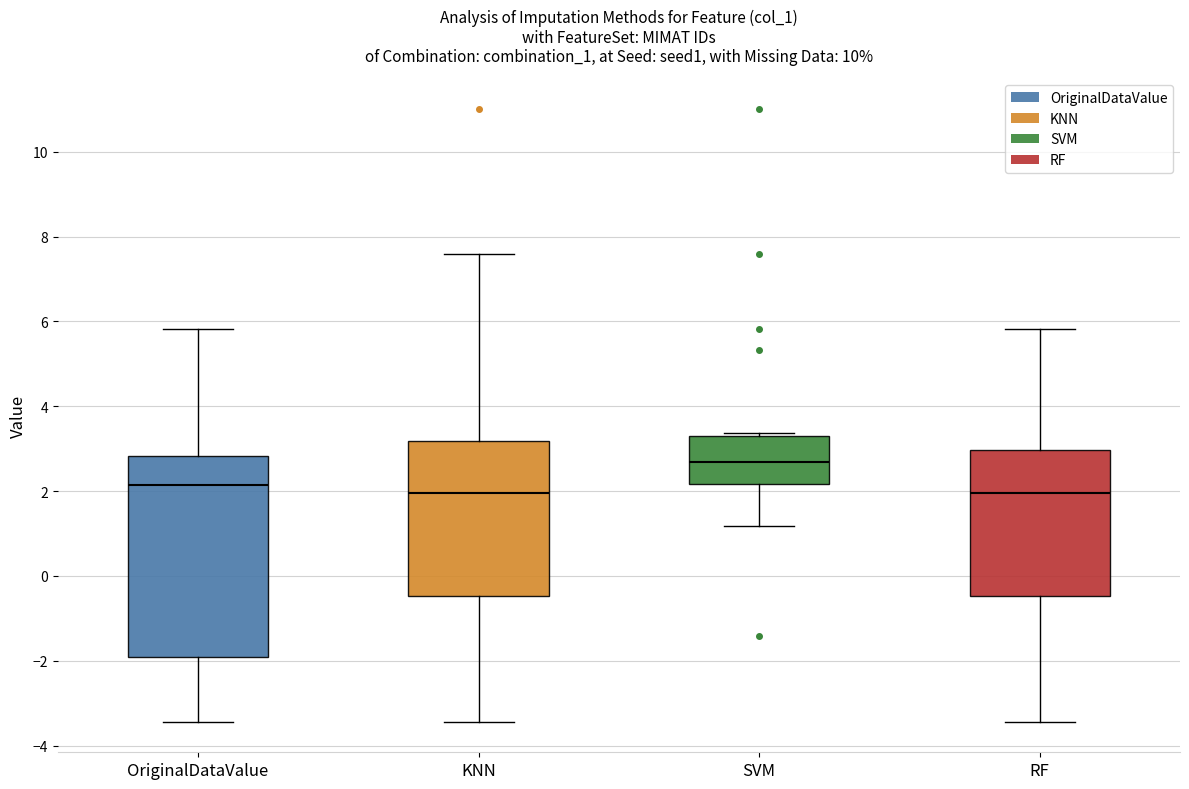

Which box's median line is the highest?

SVM